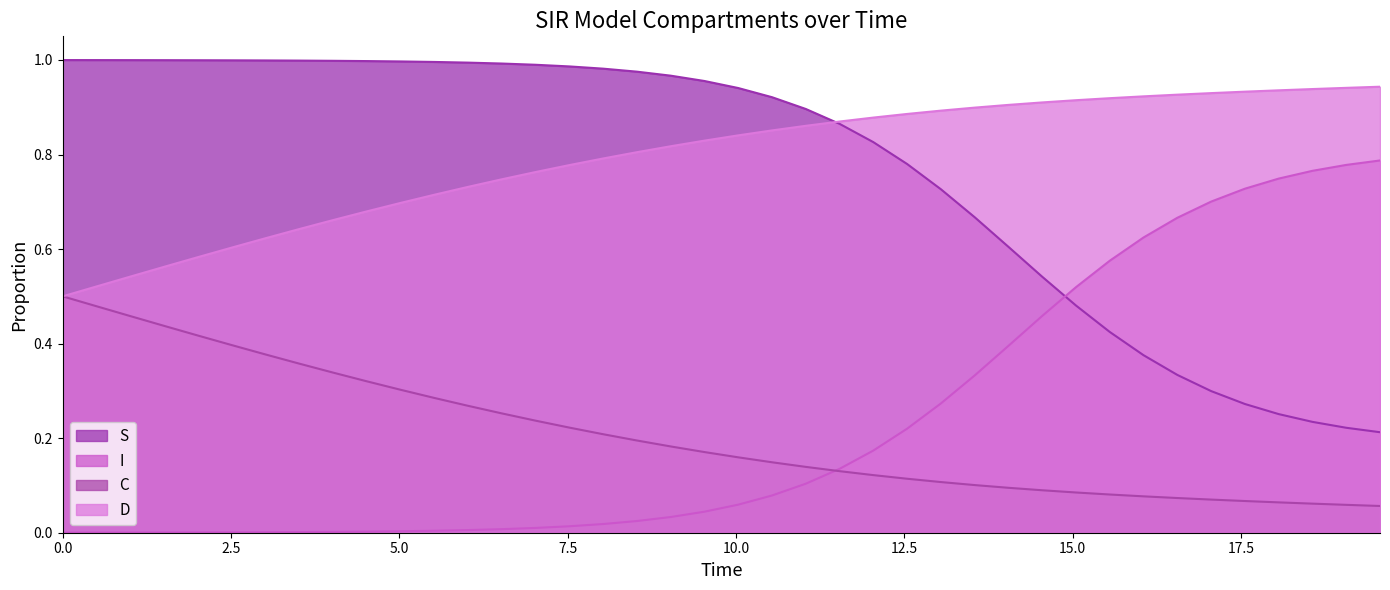

Which series has the widest spread of values?

S